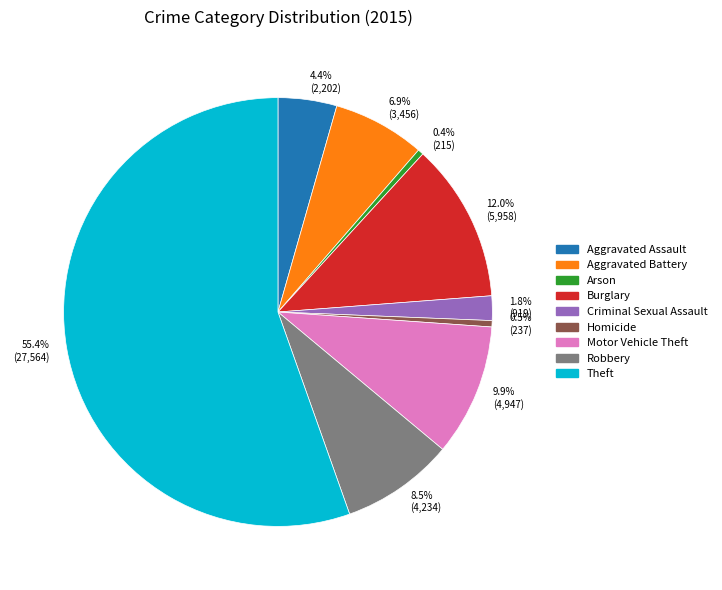

The Aggravated Battery slice represents 1% of the pie. True or false?

False